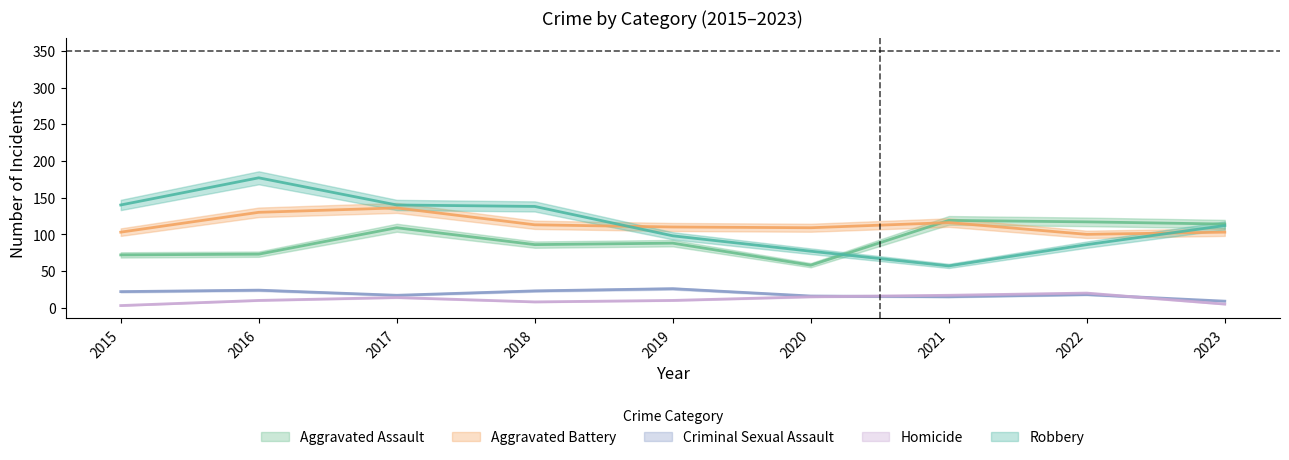

The Robbery series shows 98 at 2019. True or false?

True